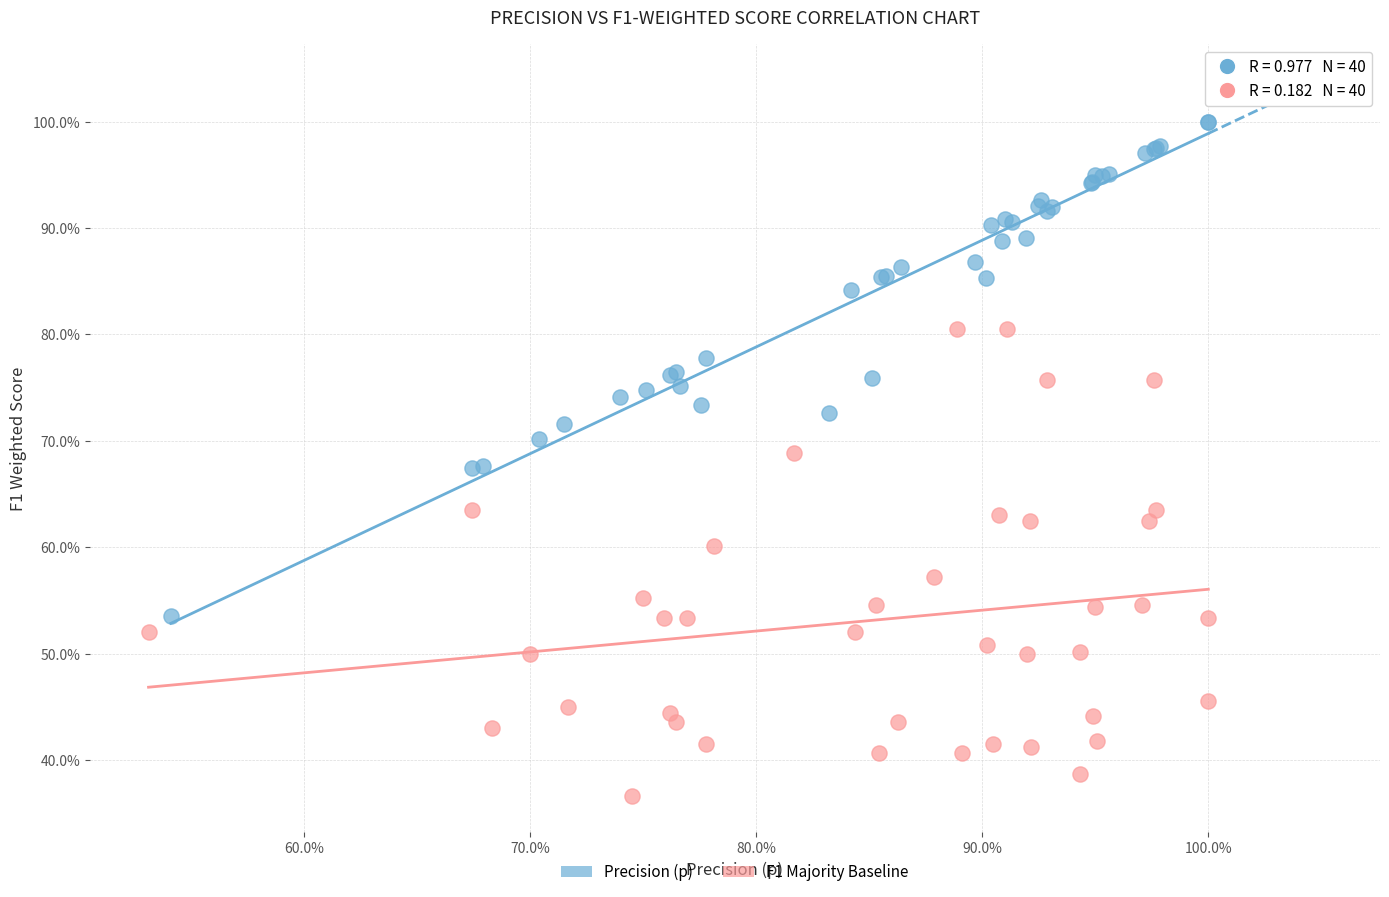

Which series reaches the minimum Y coordinate?

F1 Majority Baseline